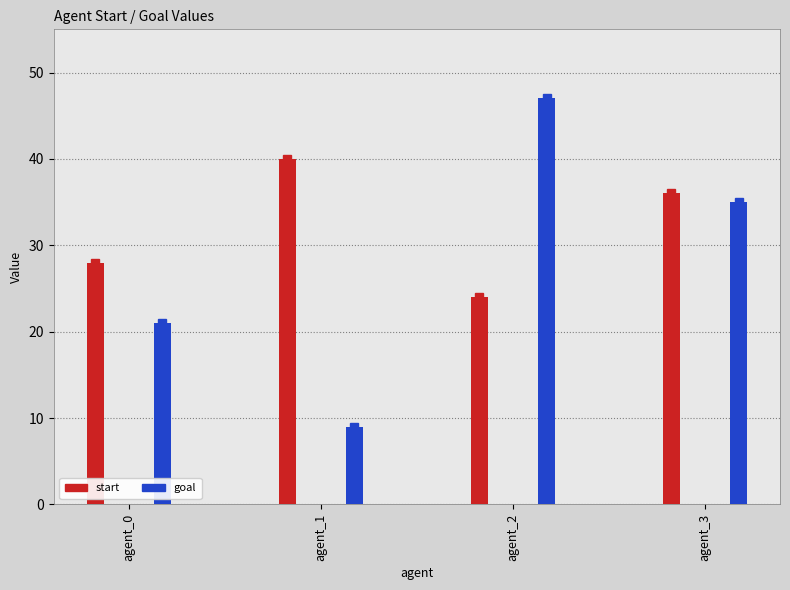

What is the minimum value for start?

24